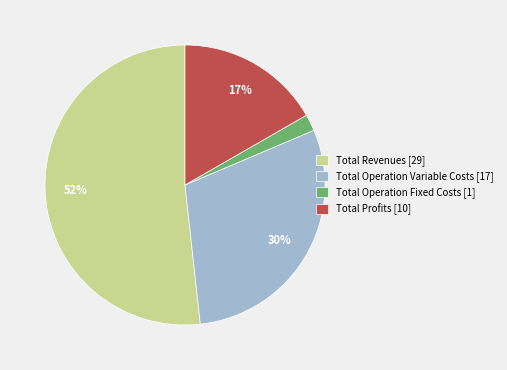

How many slices are in this pie chart?

4